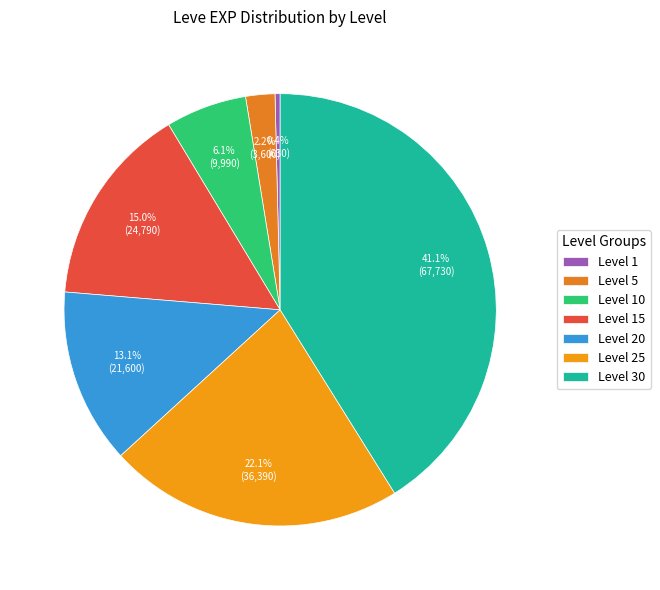

To the nearest percent, what is the difference between the largest and smallest slice percentages?

41%